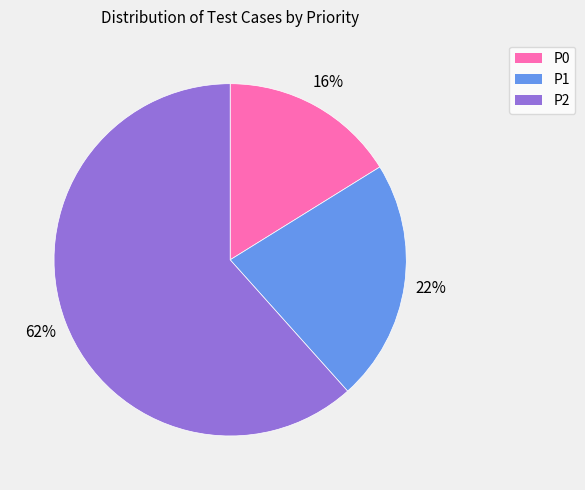

To the nearest percent, what is the average slice percentage?

33%